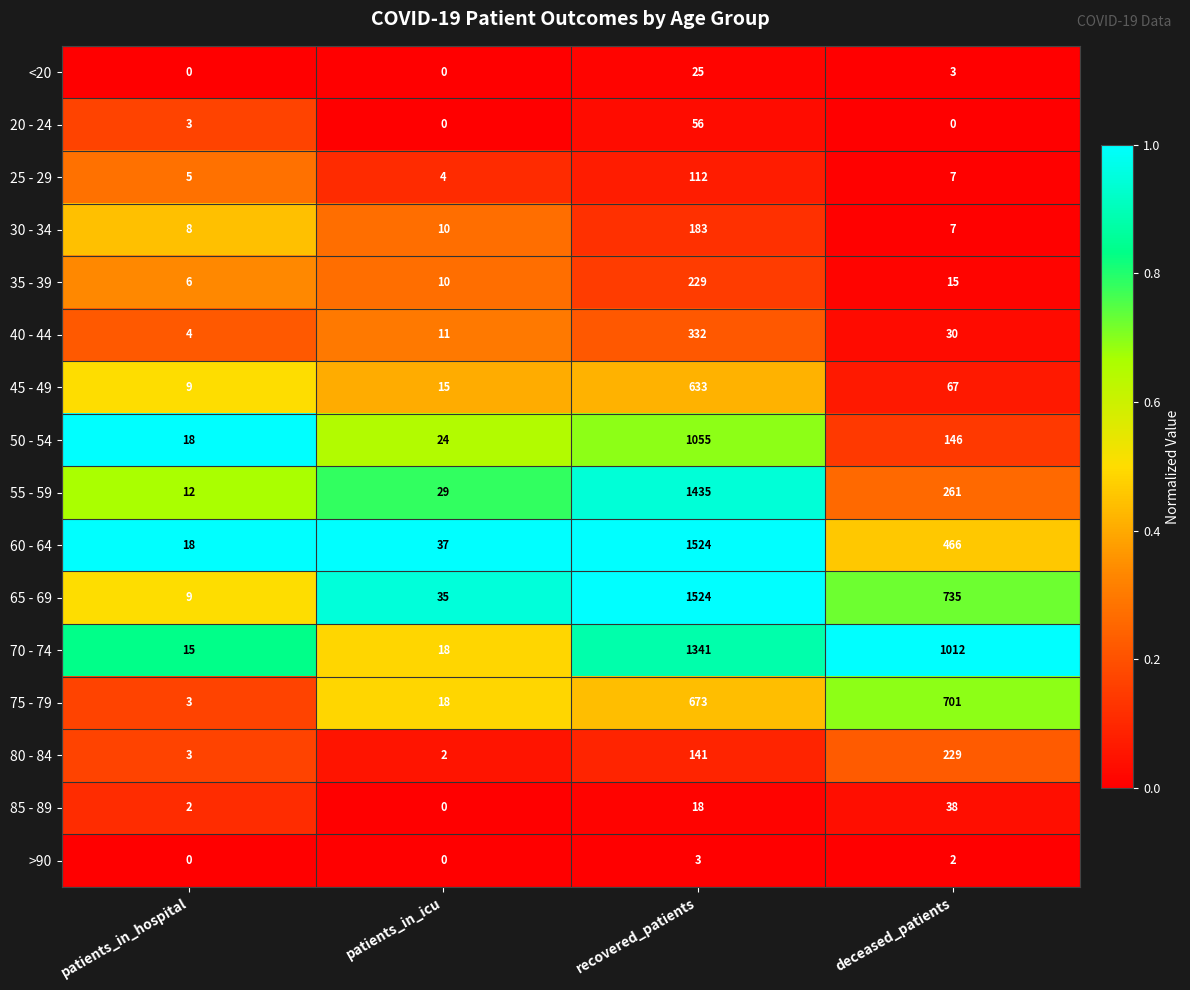

What is the average value of the 20 - 24 series?

15